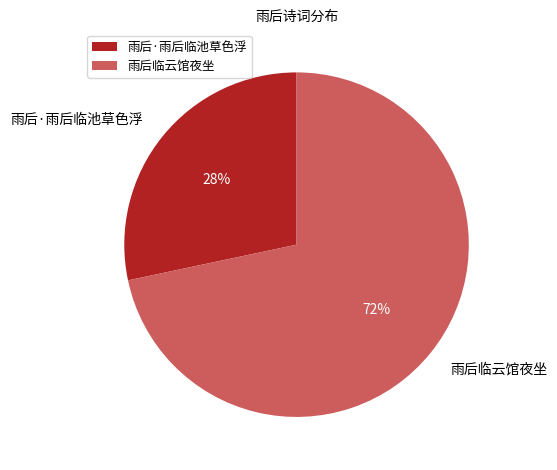

How many segments does this pie chart have?

2